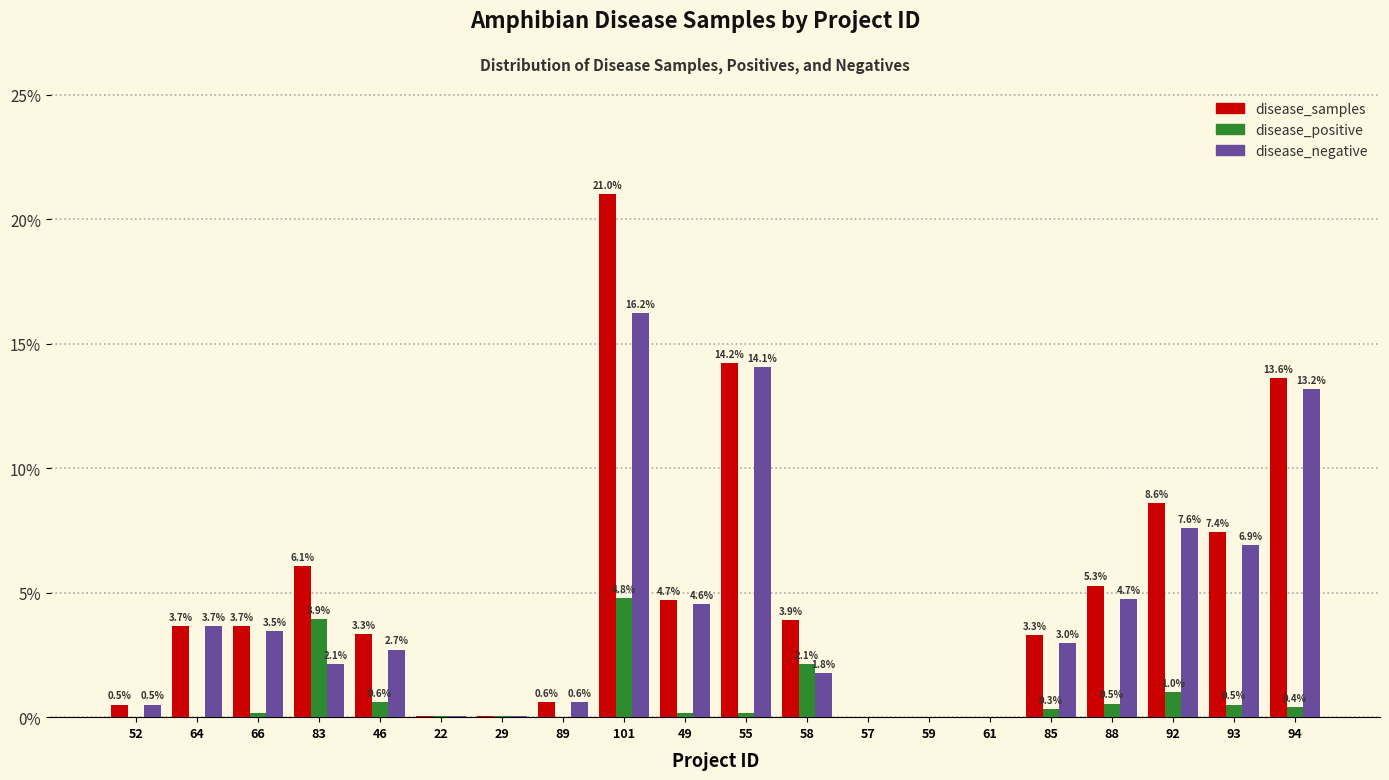

Which series has the largest total across all categories?

disease_samples